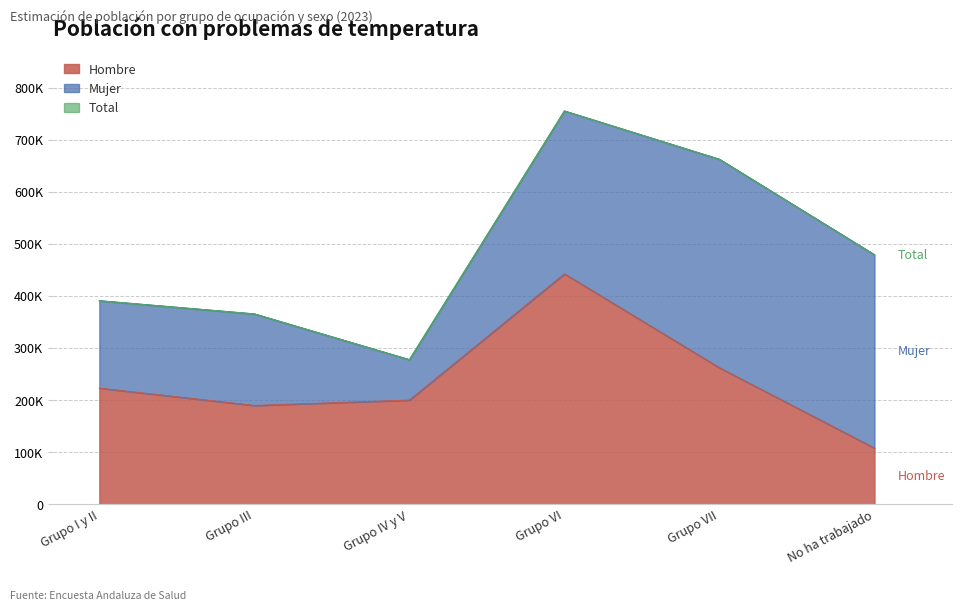

Is it true that Total equals 478841 at No ha trabajado?

True